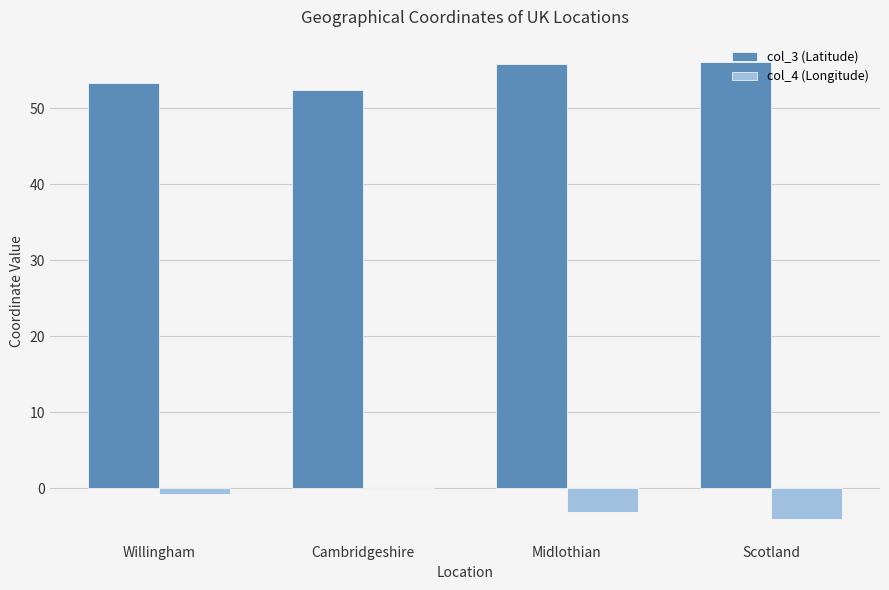

What is the greatest value displayed?

56.0